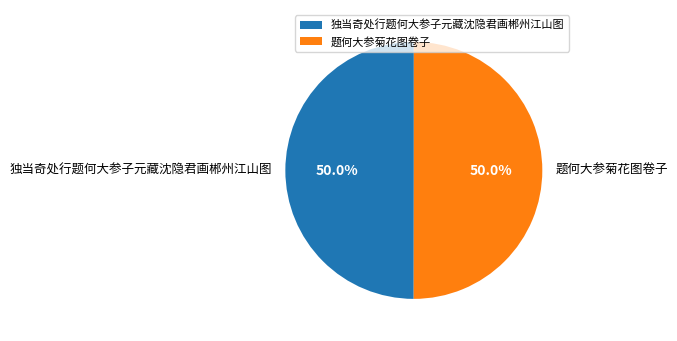

What percentage is NOT represented by 题何大参菊花图卷子?

50.0%